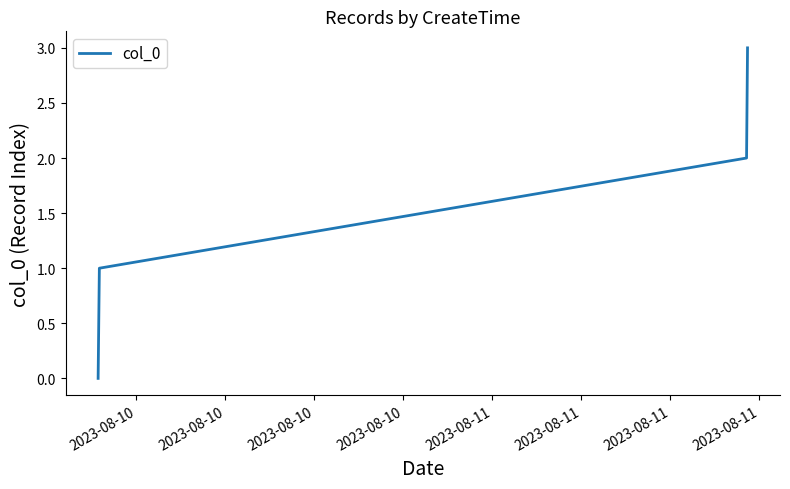

True or false: there are more than 1 points higher than both neighbors.

False